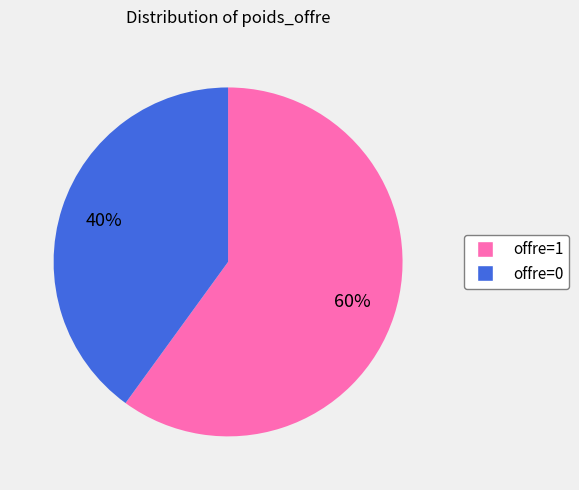

Count the number of slices in the pie.

2